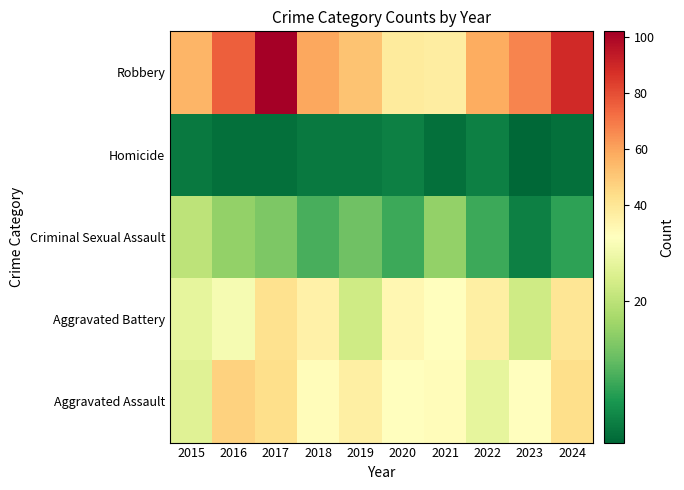

At 2022, list the series in order from smallest to largest.

Homicide, Criminal Sexual Assault, Aggravated Assault, Aggravated Battery, Robbery